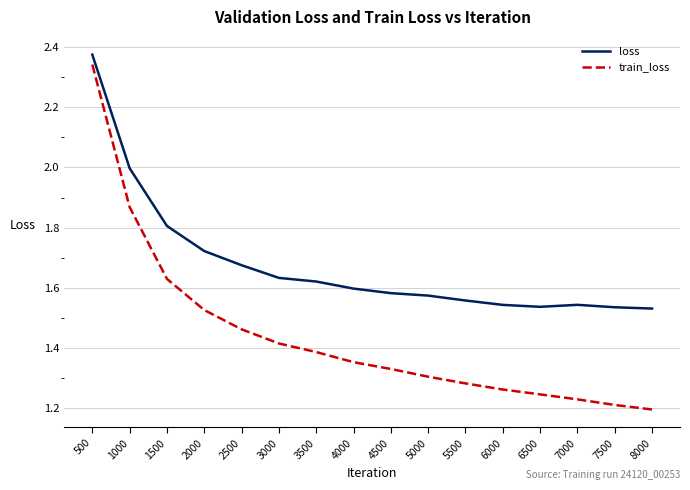

True or false: loss has a value of 2.0 at 1000.

True